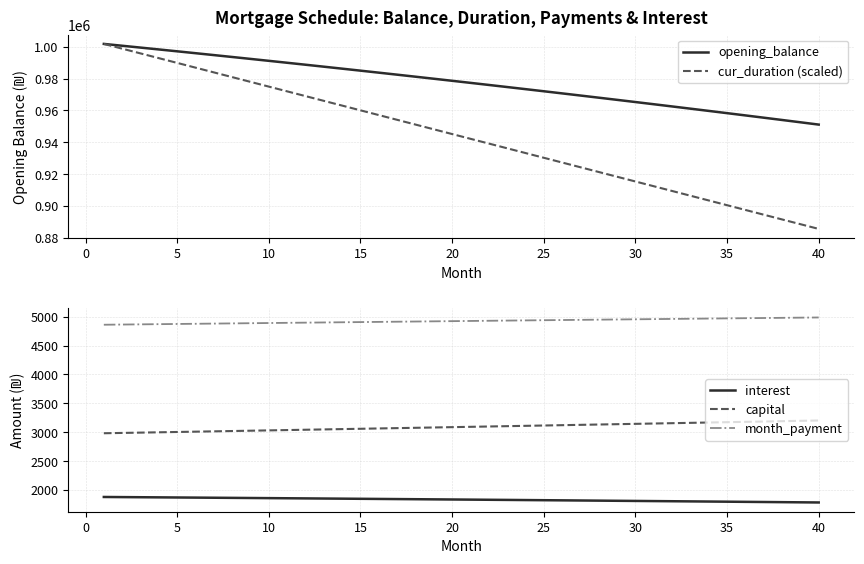

The value of month_payment at 15 is 4906.0. True or false?

True